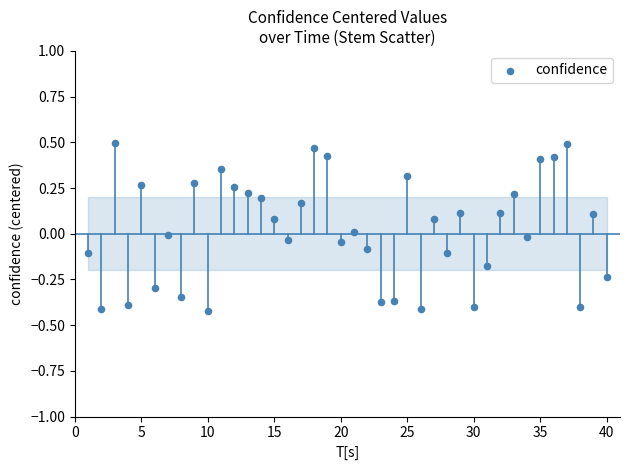

What is the range of X values (max minus min)?

39.0